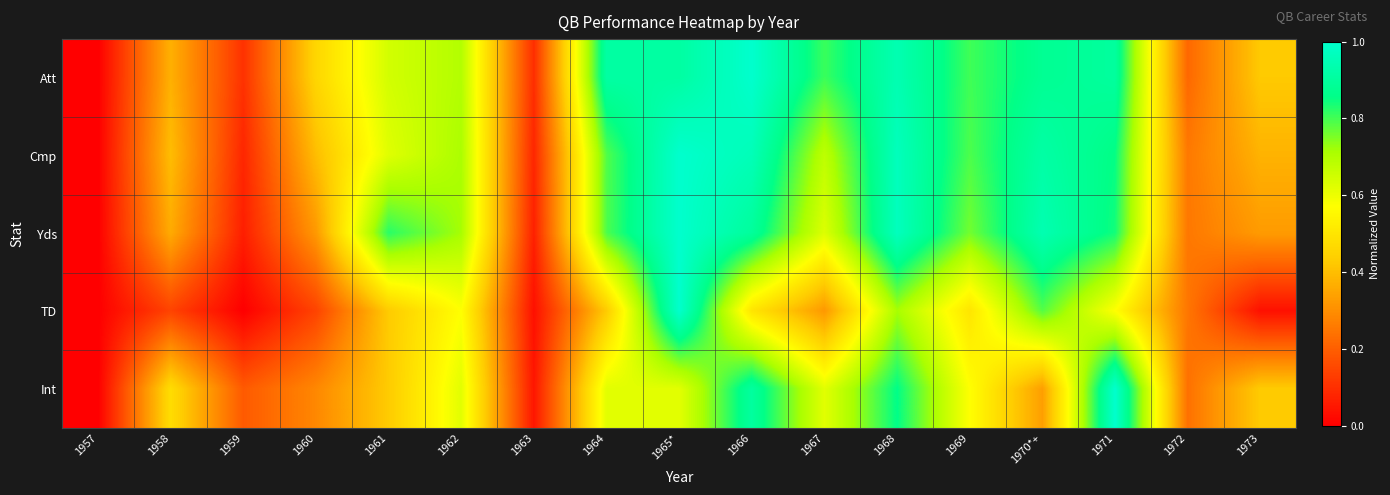

At how many categories does at least one series exceed 0?

16